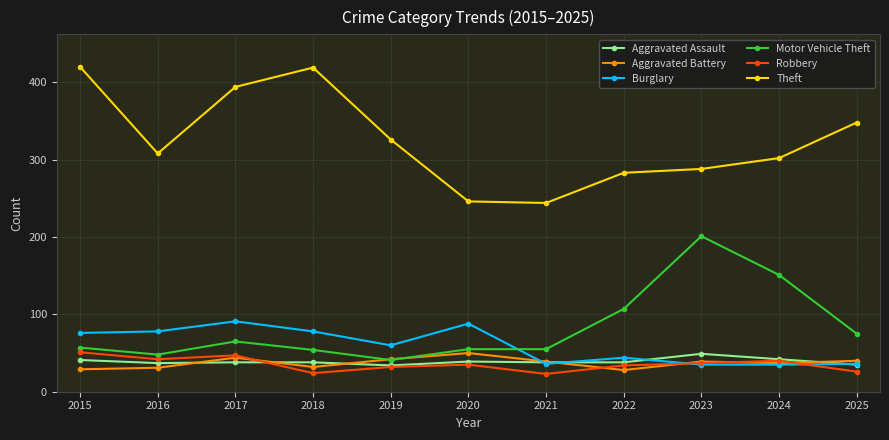

In Burglary, how many points are higher than both neighbors (excluding endpoints)?

3